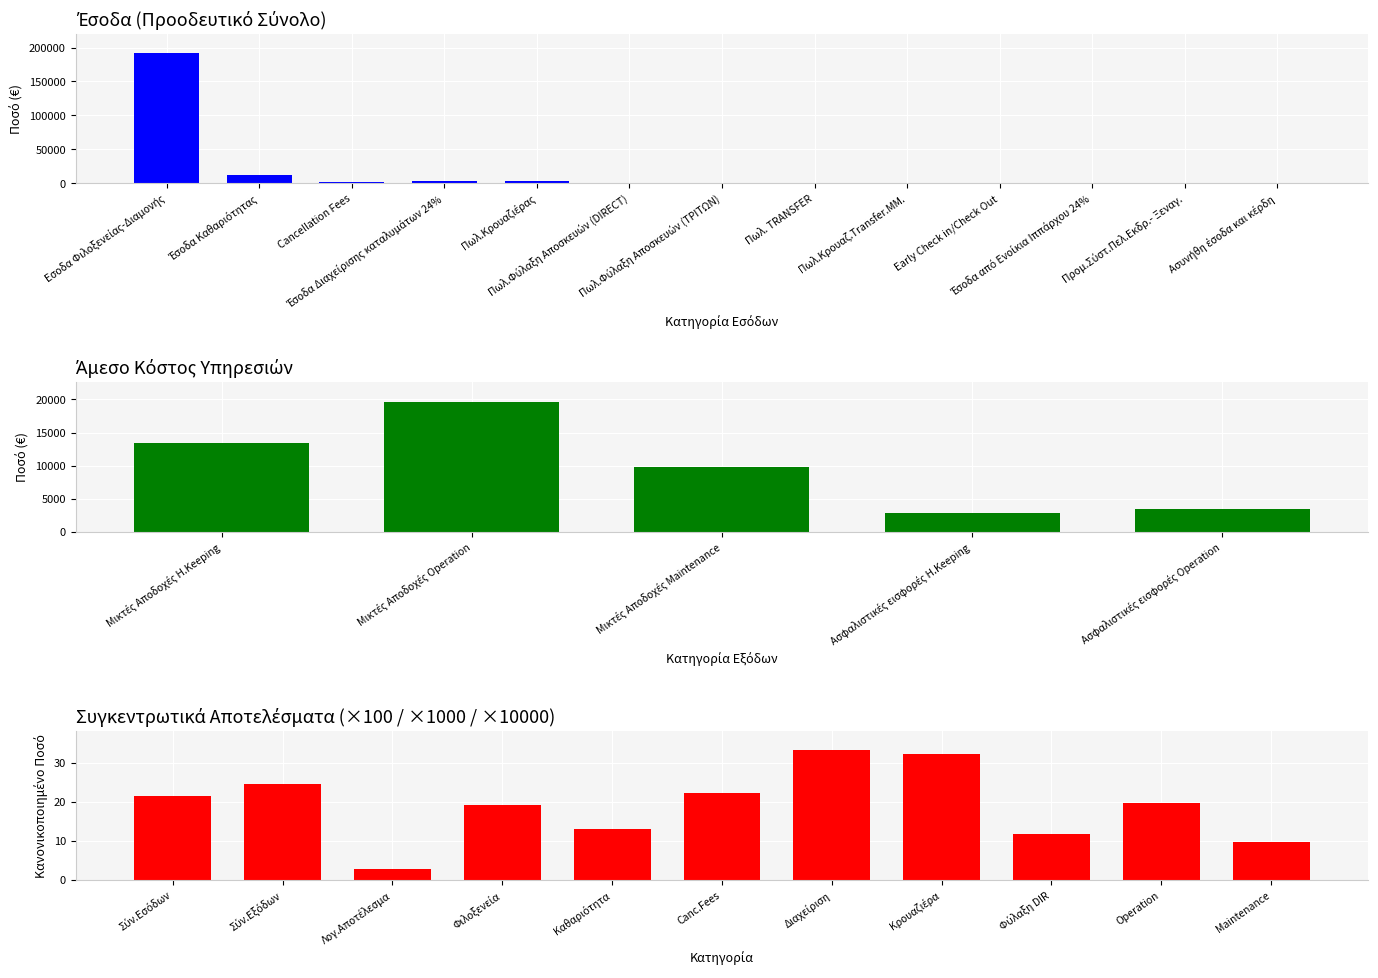

Approximately how many times larger is the value at Έσοδα Διαχείρισης καταλυμάτων 24% compared to Early Check in/Check Out?

75.2